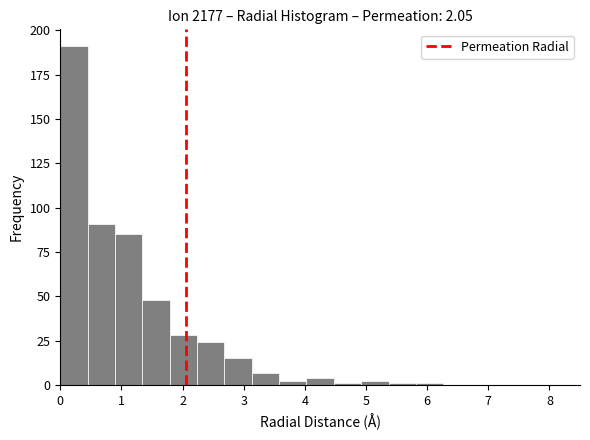

Over which range of the x-axis is the bar tallest?

0.0 to 0.4